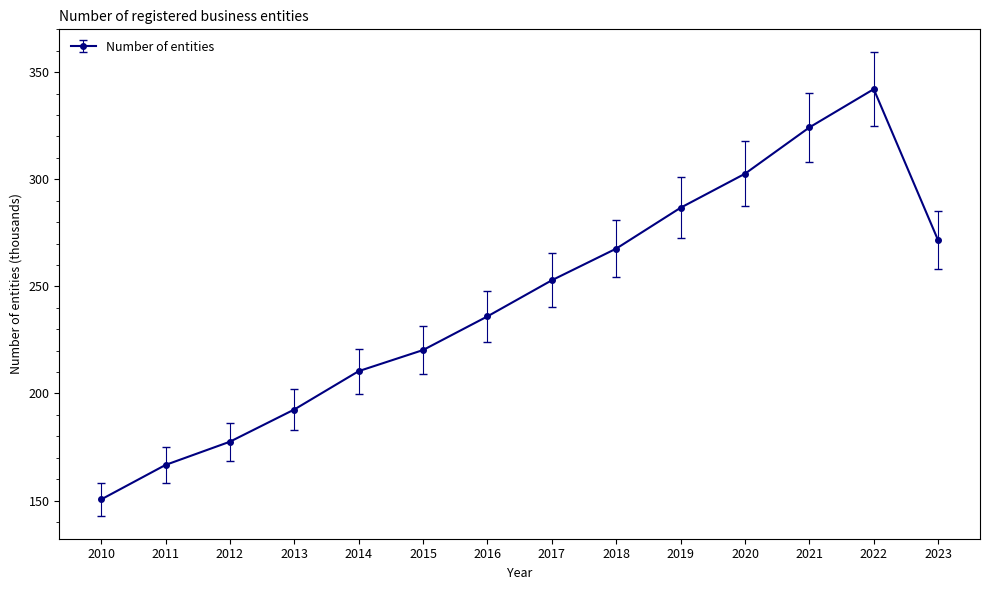

Between 2012 and 2019, which is larger?

2019